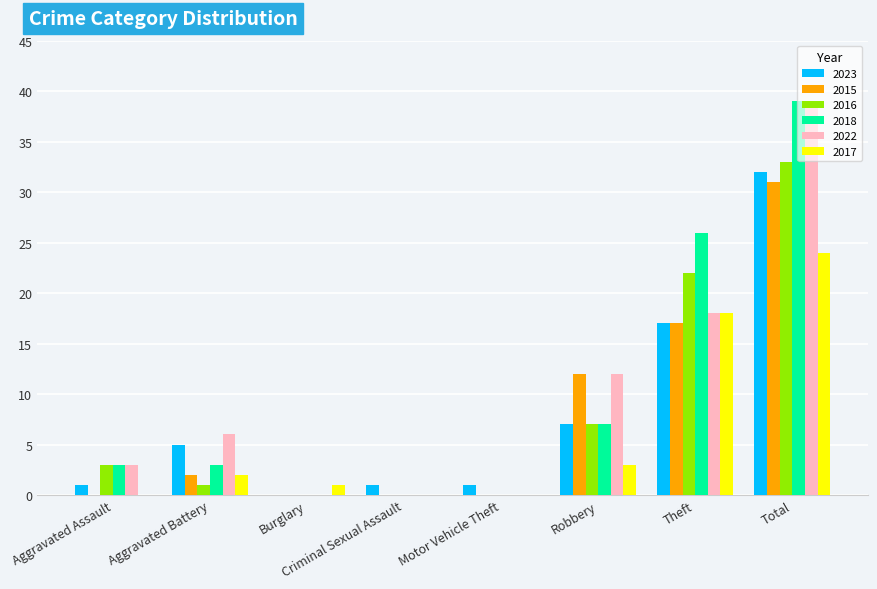

At which label does 2022 reach its peak?

Total